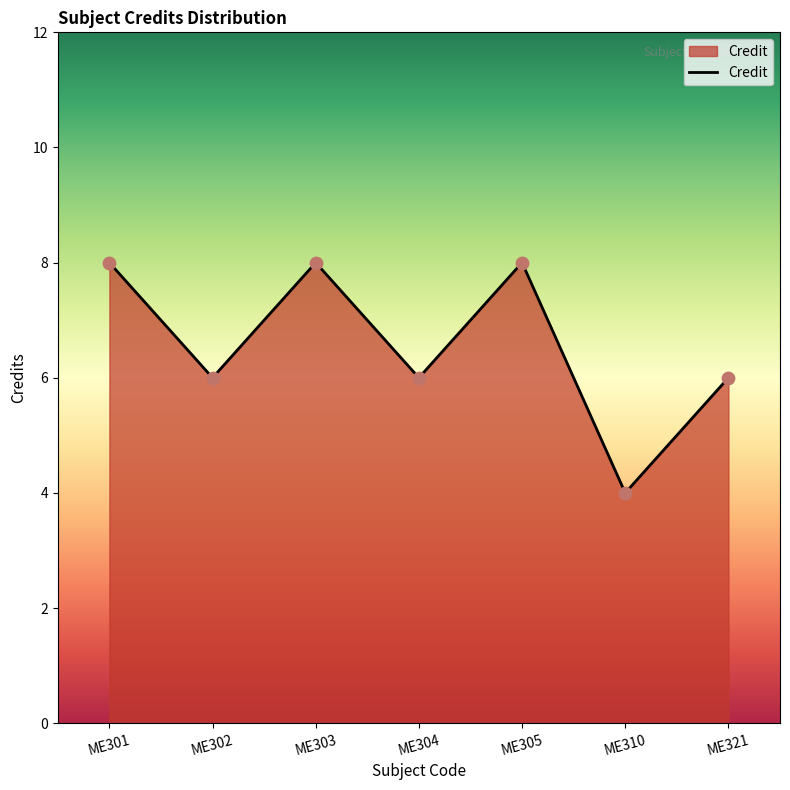

Approximately how many times larger is the value at ME305 compared to ME302?

1.3